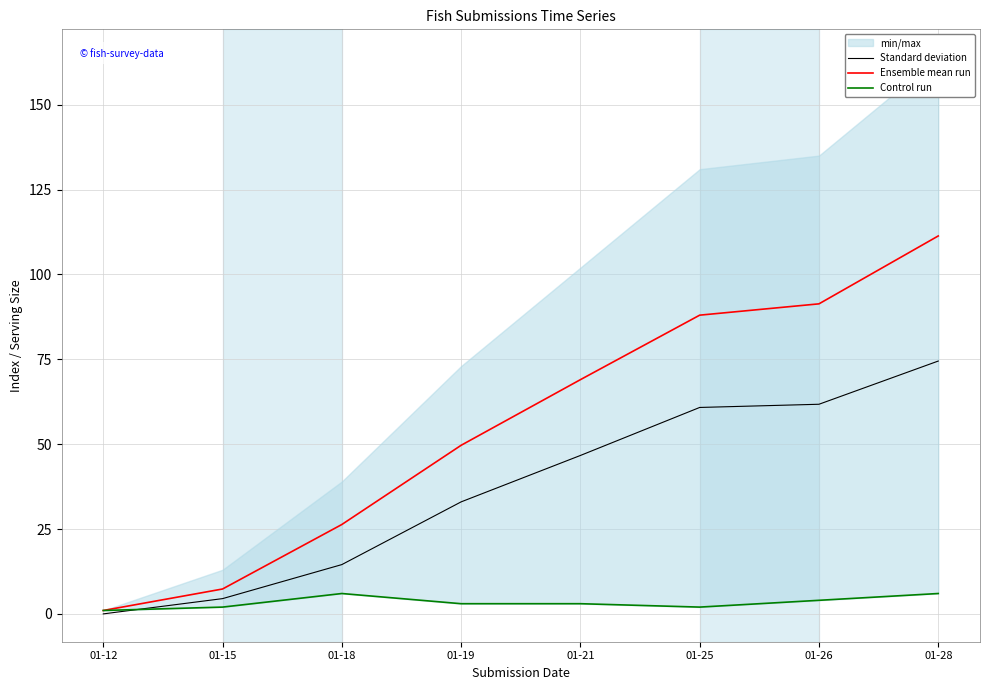

Is it true that Ensemble mean run equals 0.5 at 01-12?

False